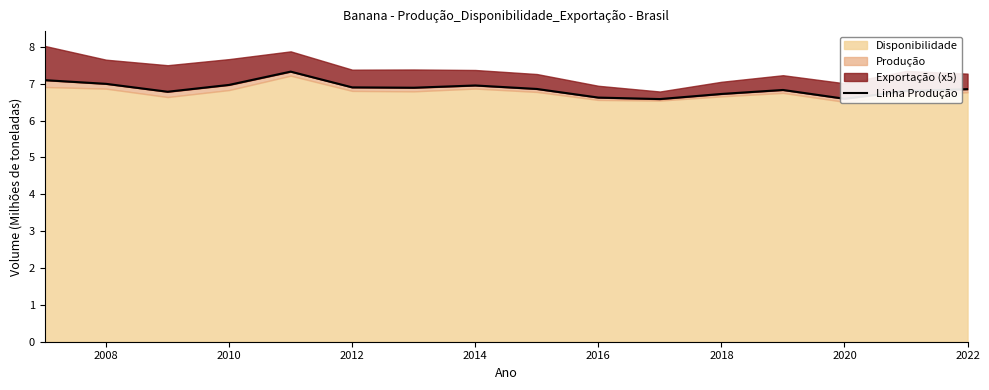

What is the average value?

6.9